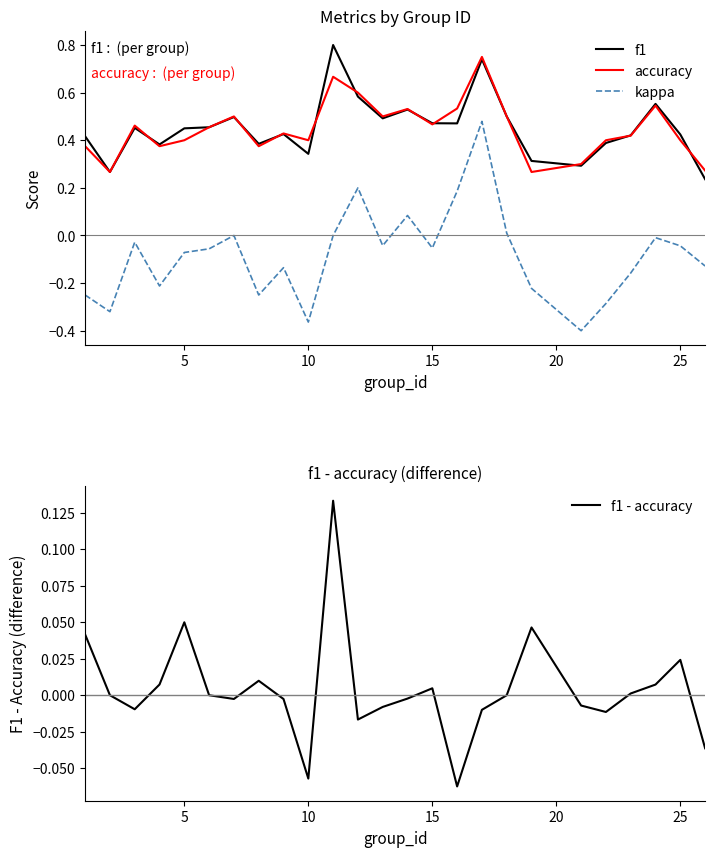

True or false: accuracy and kappa cross at least once.

False